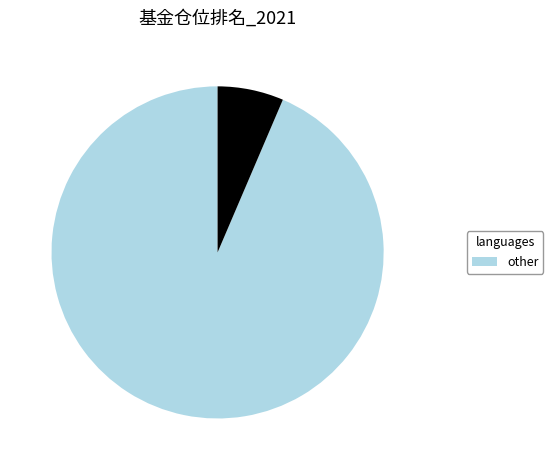

Does any single category account for the majority?

Yes